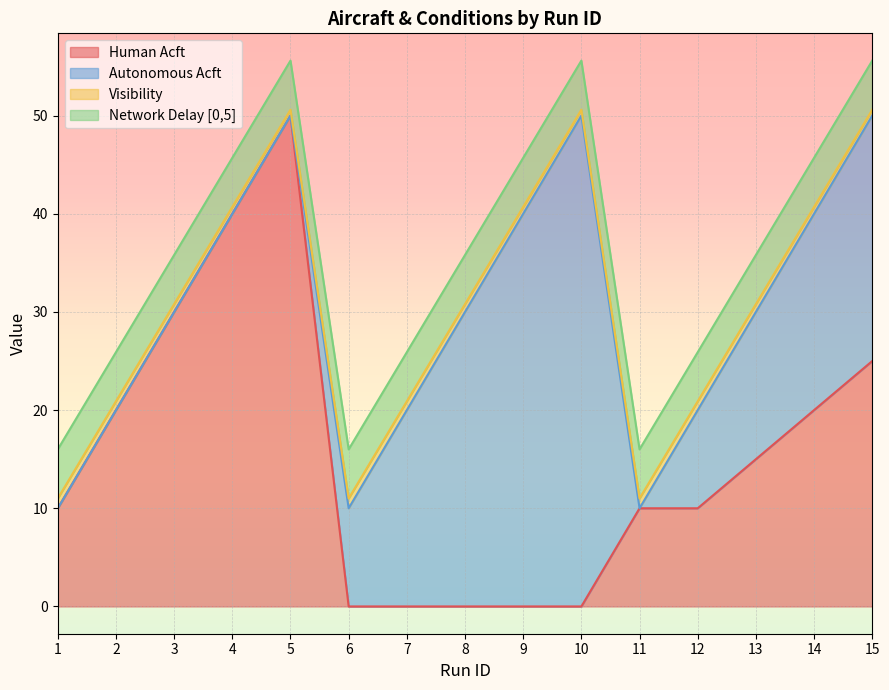

How many lines are shown in the chart?

4